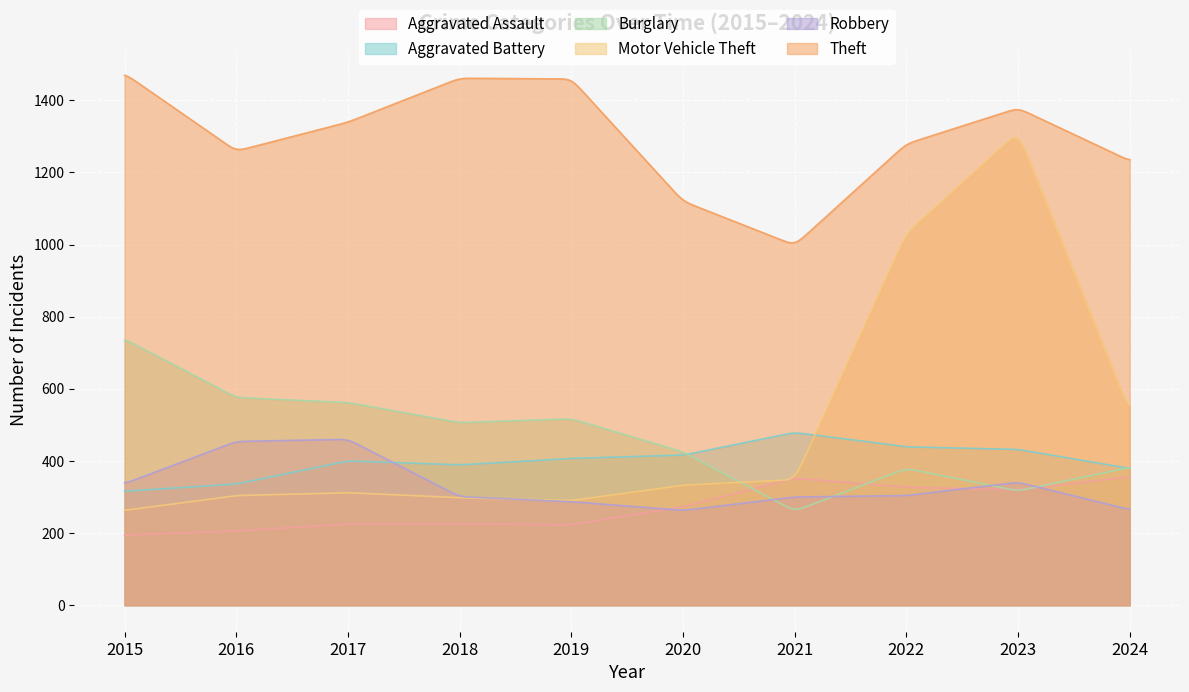

Count the number of categories in the chart.

300